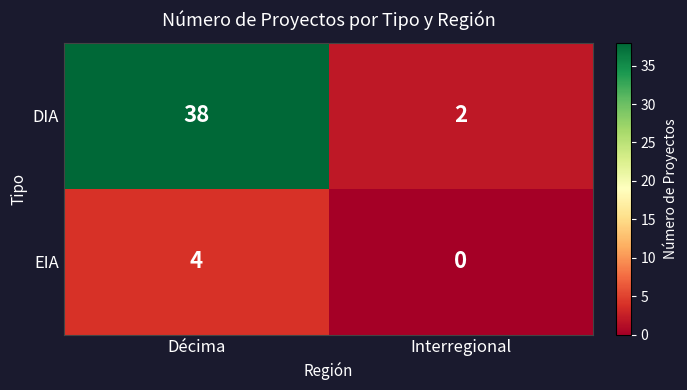

Reading right to left, list all the values displayed in this chart.

DIA: 2	38
EIA: 0	4